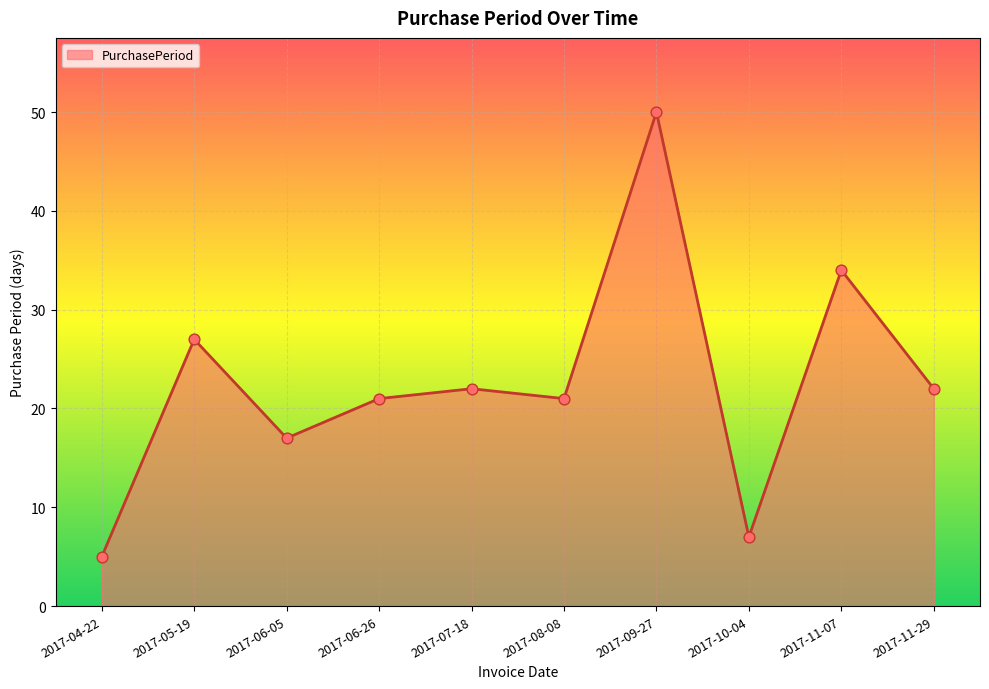

What is the change in value from 2017-07-18 to 2017-10-04?

-15